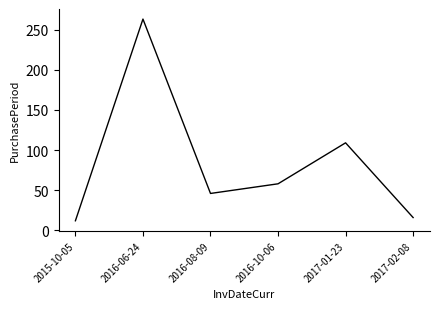

Which has a higher value, 2017-01-23 or 2015-10-05?

2017-01-23